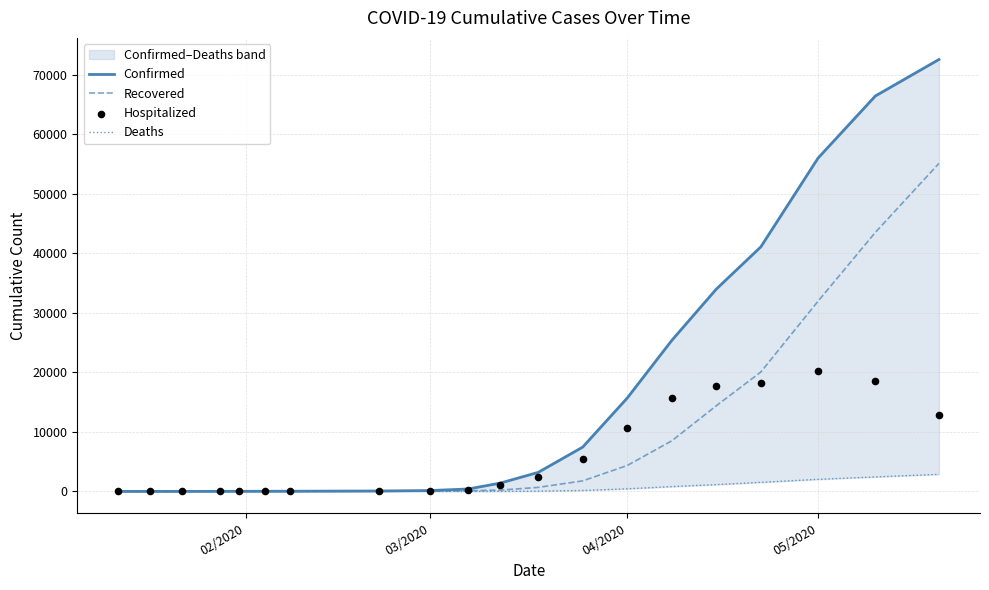

Which series contains the lowest Y value?

Recovered